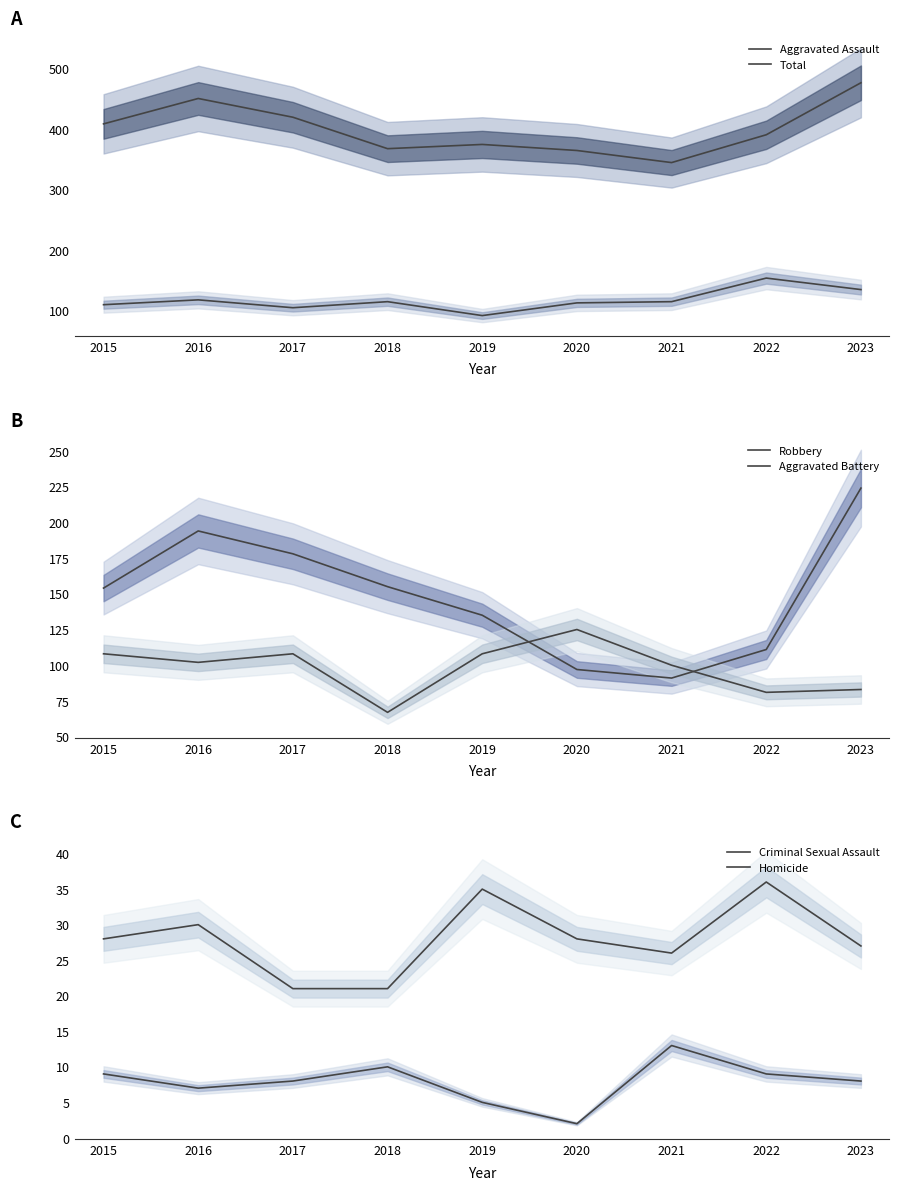

Does the chart display data point markers on the line(s)?

No